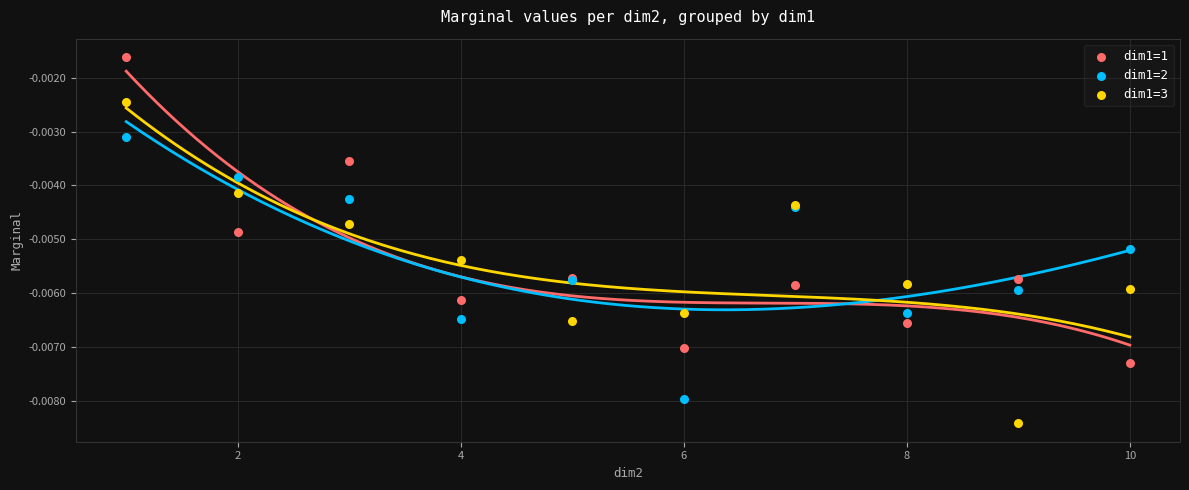

What is the X range (max minus min) for the scatter plot?

9.0